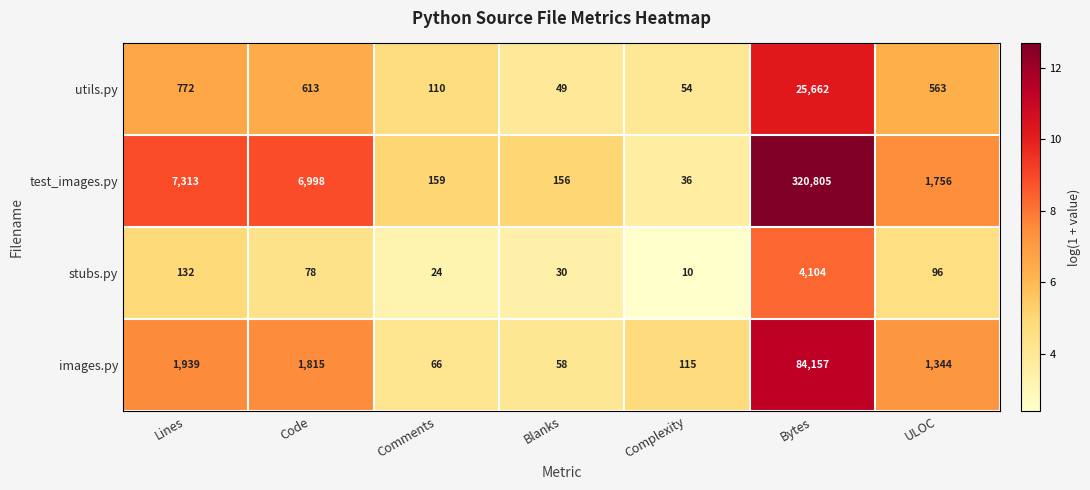

Is it true that images.py equals 103 at Blanks?

False